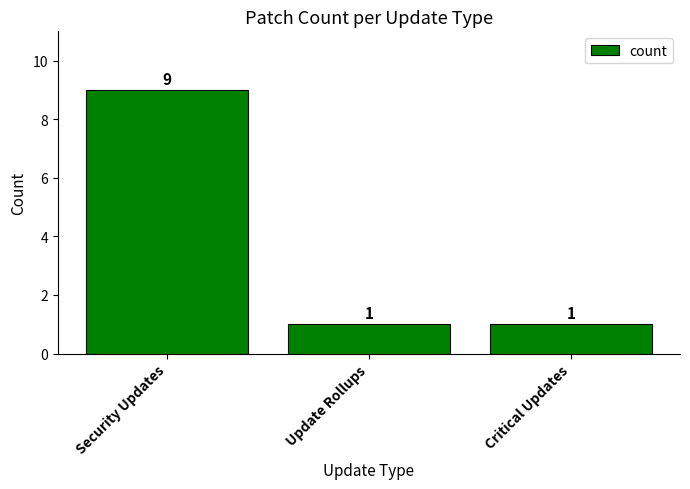

Reading left to right, extract all data points from this chart.

9	1	1